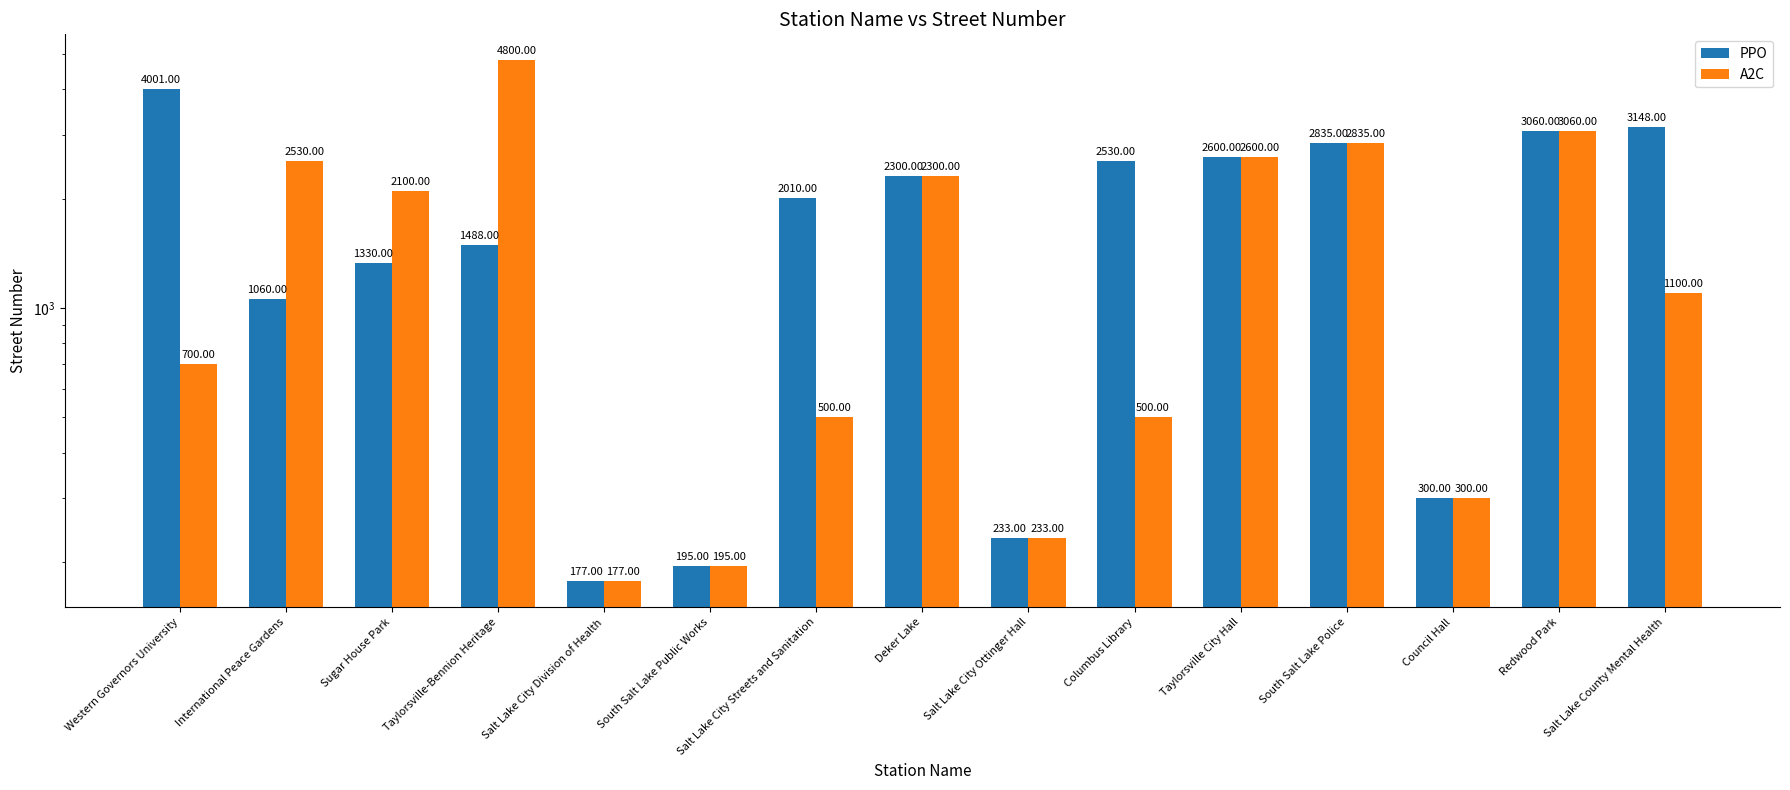

List the series in order of their peak value, highest first.

A2C, PPO